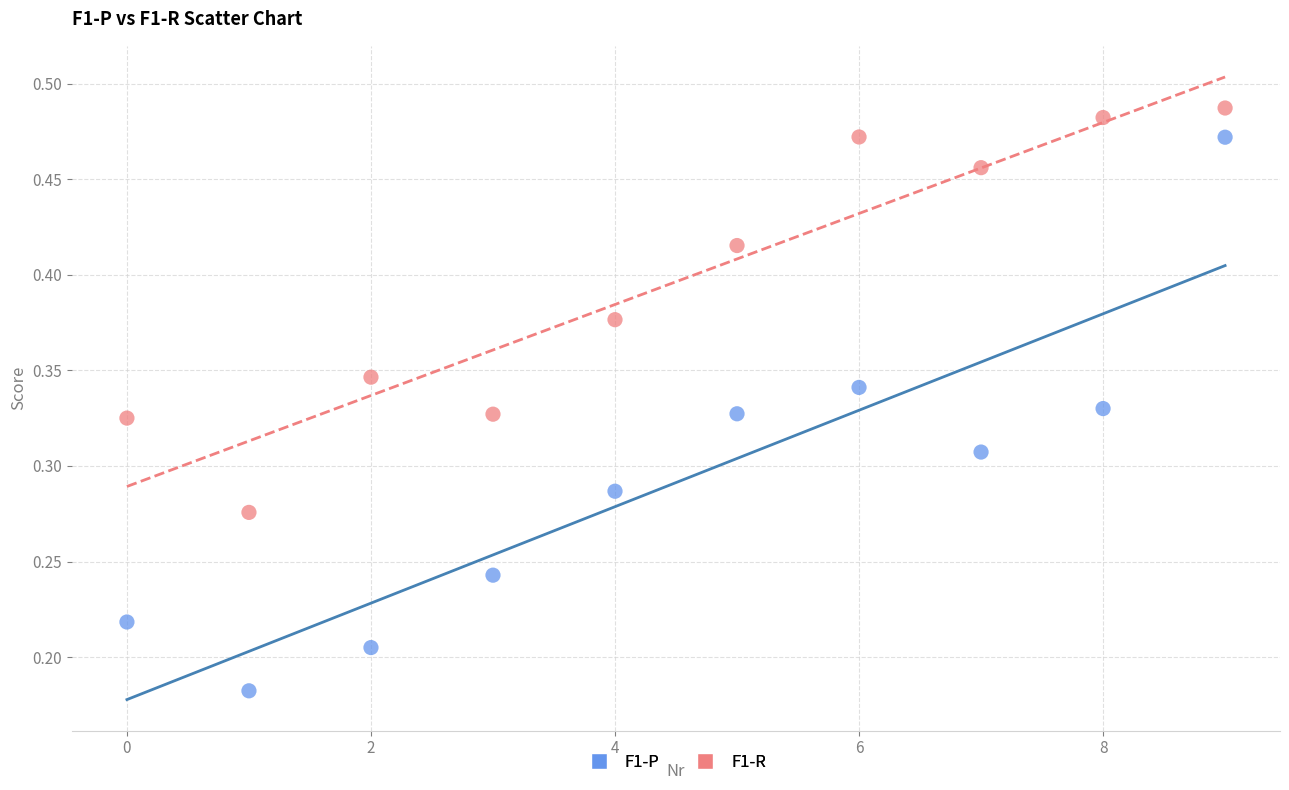

Which series contains the highest Y value?

F1-R